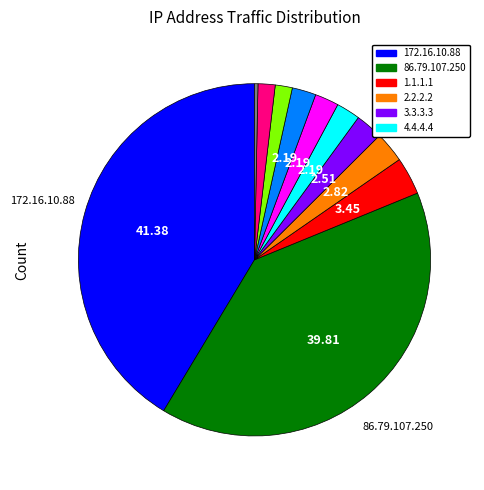

Is there a majority slice in this chart?

No